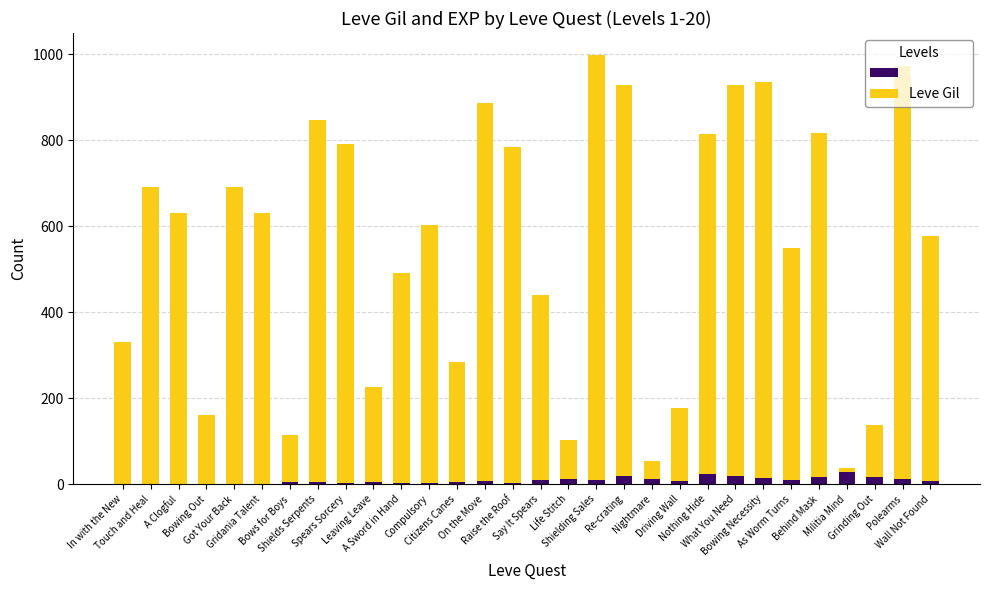

What is the maximum value for Leve EXP?

28